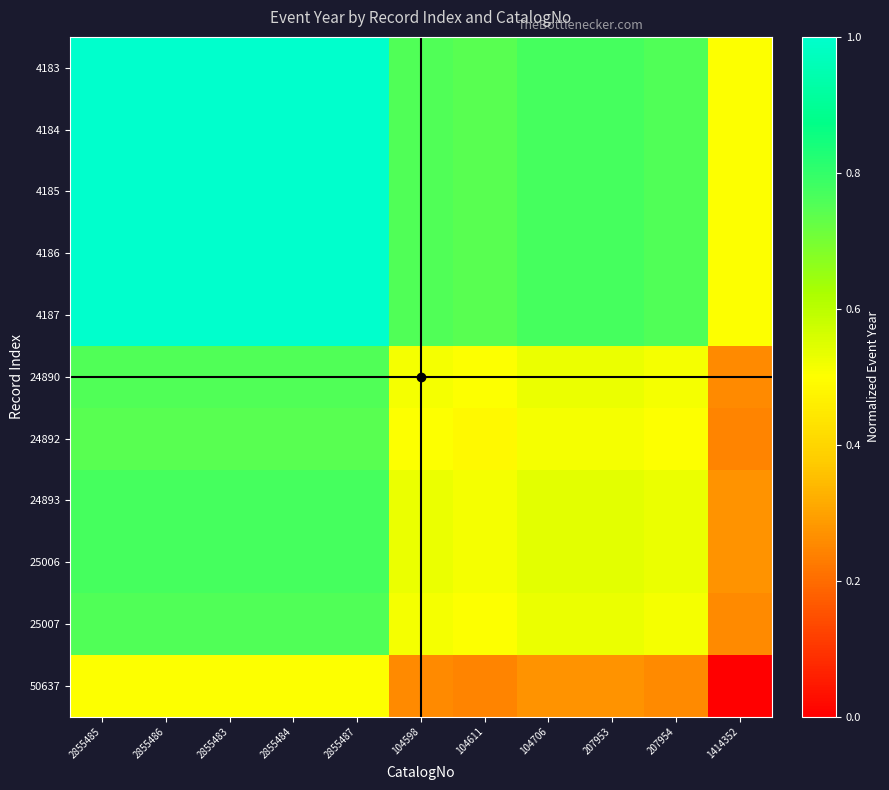

Reading right to left, list all the values displayed in this chart.

4183: 1414352=0.5	207954=0.8	207953=0.8	104706=0.8	104611=0.7	104598=0.8	2855487=1.0	2855484=1.0	2855483=1.0	2855486=1.0	2855485=1.0
4184: 1414352=0.5	207954=0.8	207953=0.8	104706=0.8	104611=0.7	104598=0.8	2855487=1.0	2855484=1.0	2855483=1.0	2855486=1.0	2855485=1.0
4185: 1414352=0.5	207954=0.8	207953=0.8	104706=0.8	104611=0.7	104598=0.8	2855487=1.0	2855484=1.0	2855483=1.0	2855486=1.0	2855485=1.0
4186: 1414352=0.5	207954=0.8	207953=0.8	104706=0.8	104611=0.7	104598=0.8	2855487=1.0	2855484=1.0	2855483=1.0	2855486=1.0	2855485=1.0
4187: 1414352=0.5	207954=0.8	207953=0.8	104706=0.8	104611=0.7	104598=0.8	2855487=1.0	2855484=1.0	2855483=1.0	2855486=1.0	2855485=1.0
24890: 1414352=0.3	207954=0.5	207953=0.5	104706=0.5	104611=0.5	104598=0.5	2855487=0.8	2855484=0.8	2855483=0.8	2855486=0.8	2855485=0.8
24892: 1414352=0.2	207954=0.5	207953=0.5	104706=0.5	104611=0.5	104598=0.5	2855487=0.7	2855484=0.7	2855483=0.7	2855486=0.7	2855485=0.7
24893: 1414352=0.3	207954=0.5	207953=0.5	104706=0.5	104611=0.5	104598=0.5	2855487=0.8	2855484=0.8	2855483=0.8	2855486=0.8	2855485=0.8
25006: 1414352=0.3	207954=0.5	207953=0.5	104706=0.5	104611=0.5	104598=0.5	2855487=0.8	2855484=0.8	2855483=0.8	2855486=0.8	2855485=0.8
25007: 1414352=0.3	207954=0.5	207953=0.5	104706=0.5	104611=0.5	104598=0.5	2855487=0.8	2855484=0.8	2855483=0.8	2855486=0.8	2855485=0.8
50637: 1414352=0.0	207954=0.3	207953=0.3	104706=0.3	104611=0.2	104598=0.3	2855487=0.5	2855484=0.5	2855483=0.5	2855486=0.5	2855485=0.5